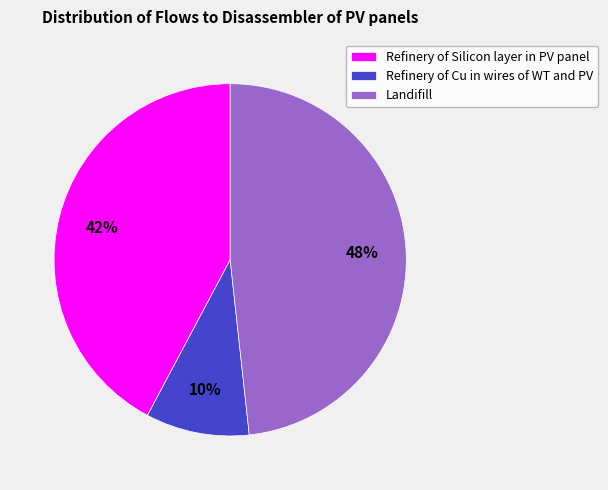

What percentage is the Landifill slice, to the nearest percent?

48%